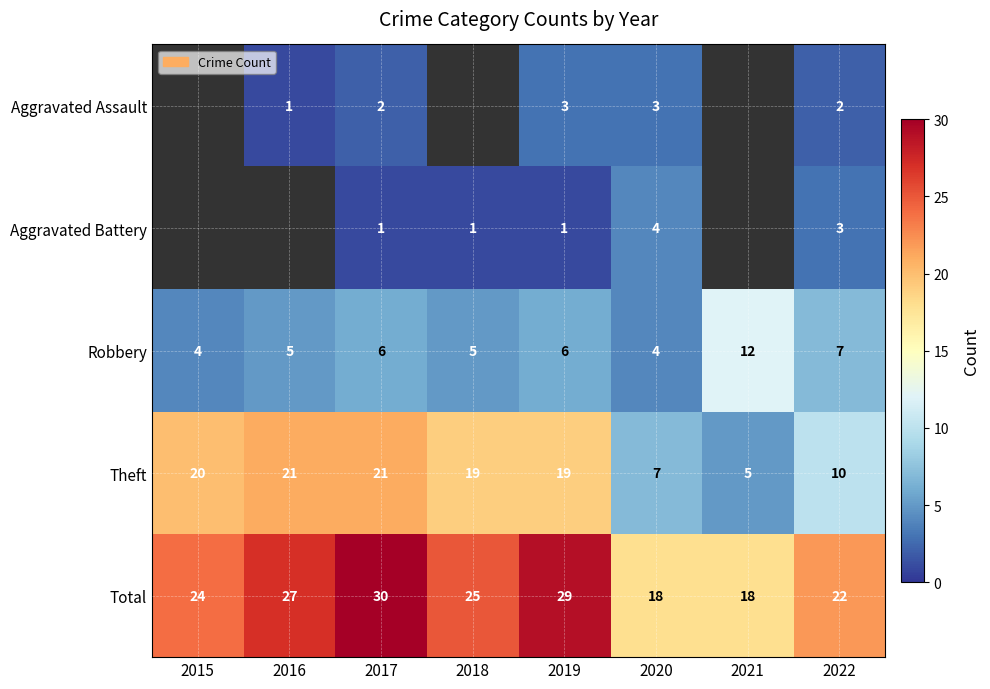

Which category has the highest value in the Total series?

2017